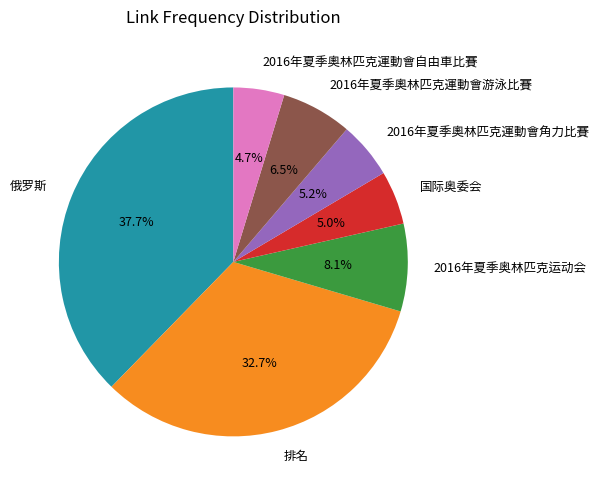

Count the number of slices in the pie.

7